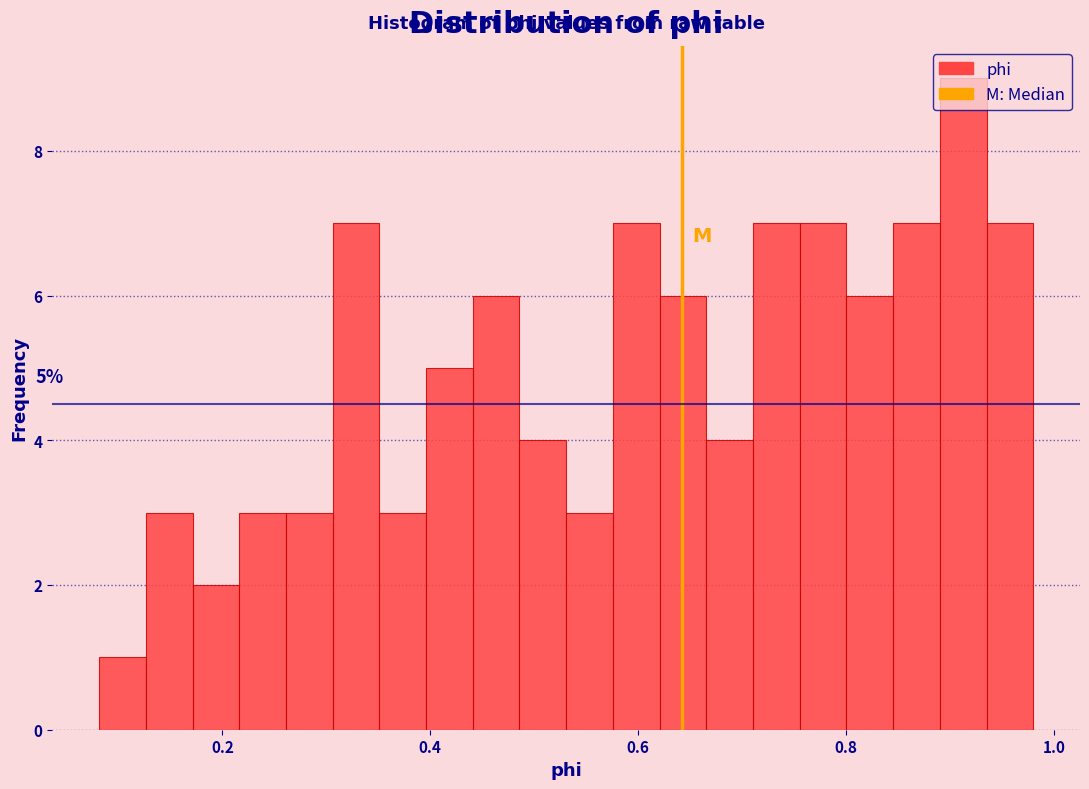

Around what value on the x-axis is the tallest bar? Give the approximate position of its centre, as read against the axis.

0.92